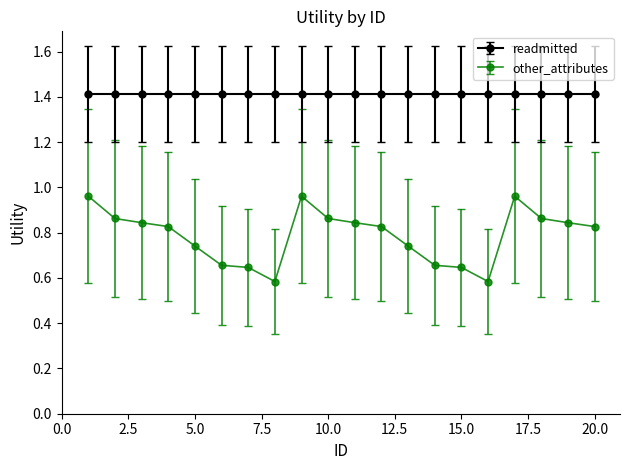

What is the minimum value for readmitted?

1.4